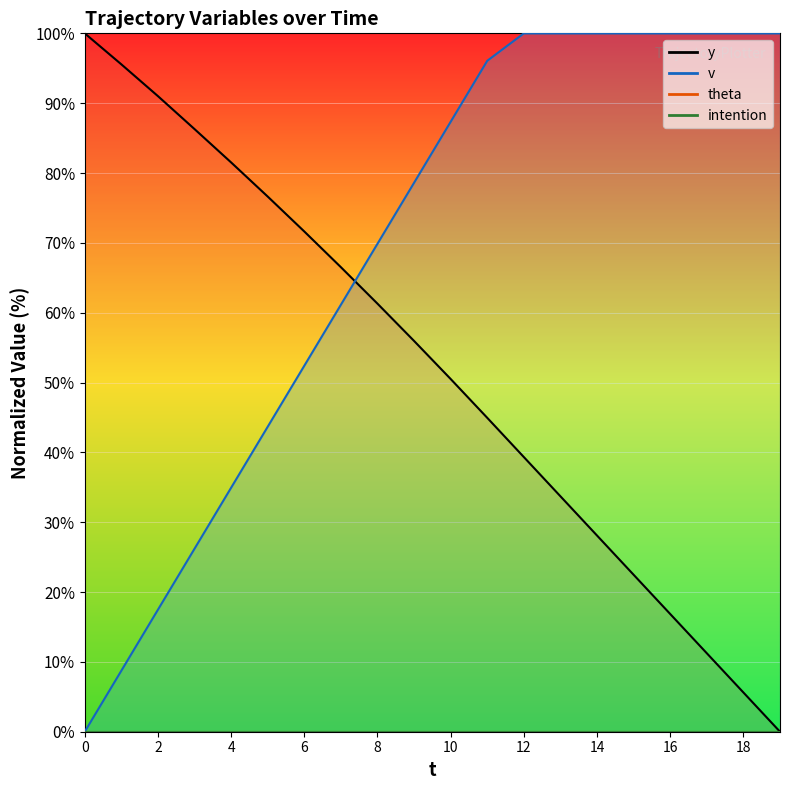

How many data points in y are less than 55?

10